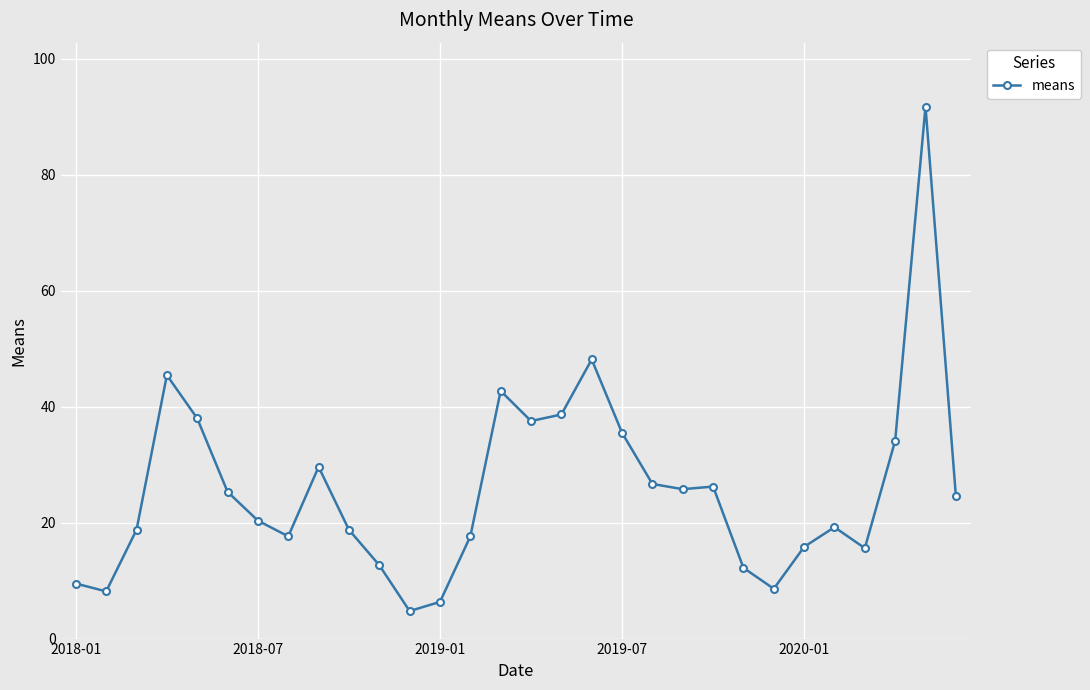

True or false: there are more than 1 points higher than both neighbors.

True